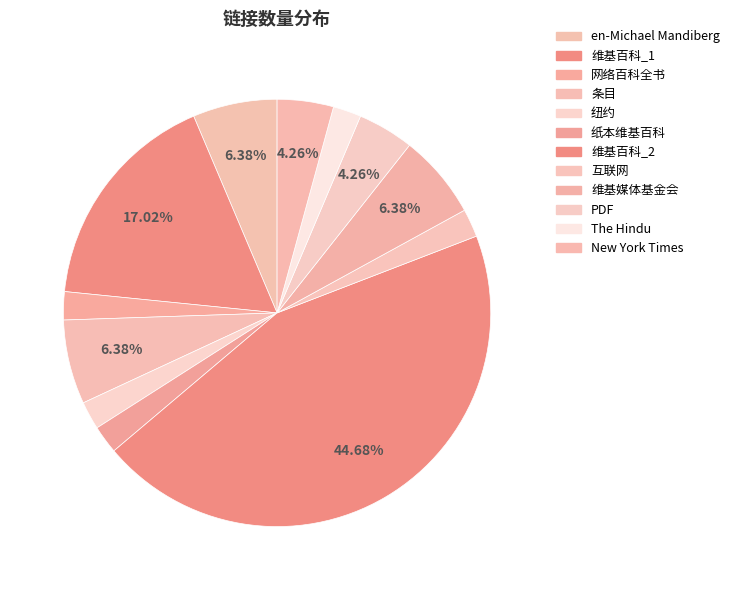

Does 维基百科_2 account for over 50% of the chart?

No